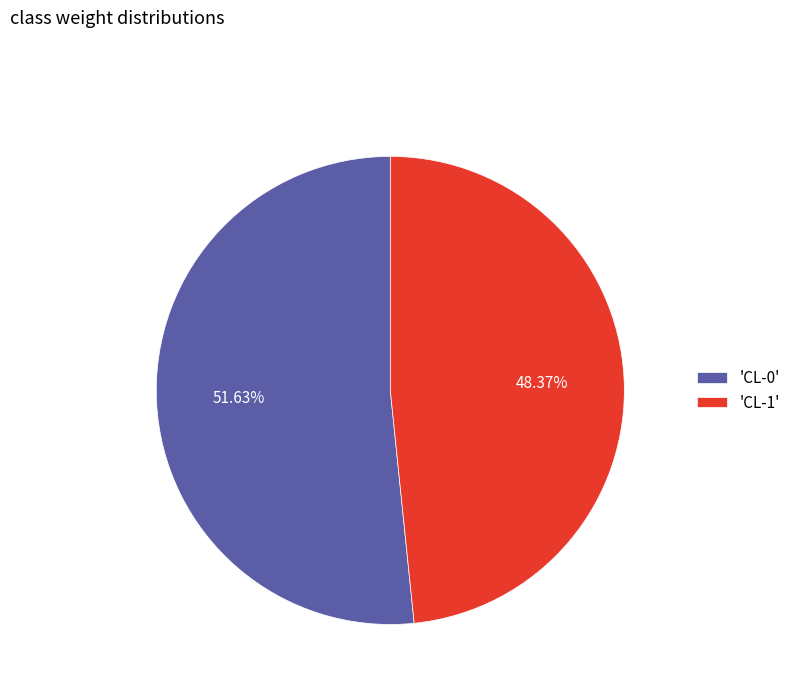

What is the majority slice?

'CL-0'